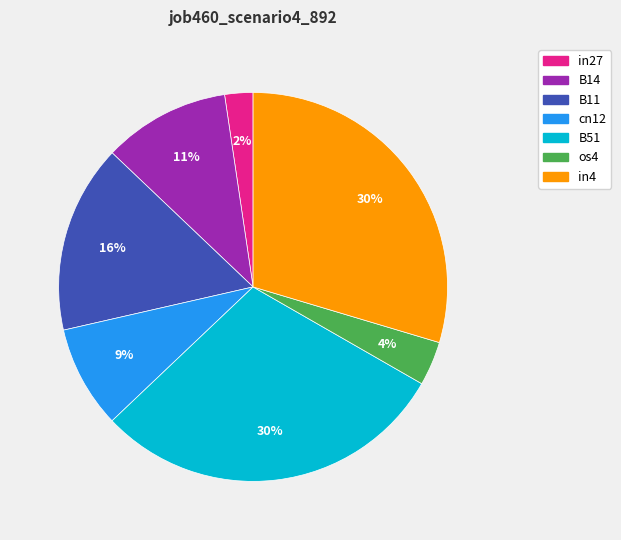

Do B14 and in4 together represent more than half of the pie?

No